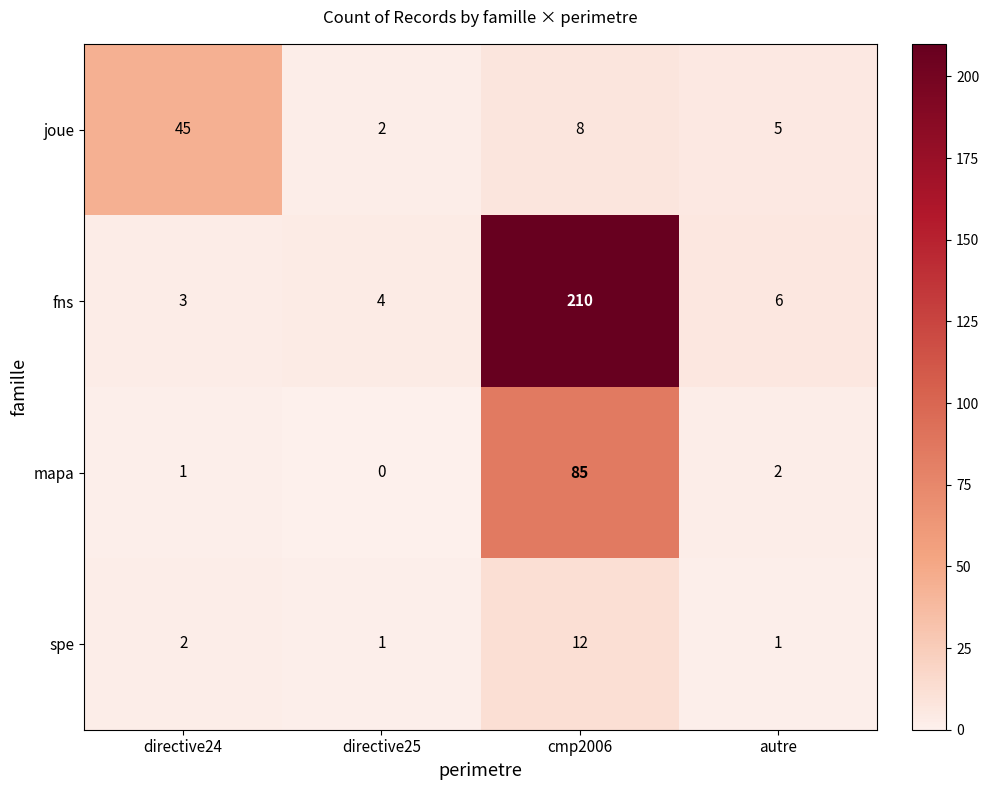

Is it true that joue equals 5 at autre?

True